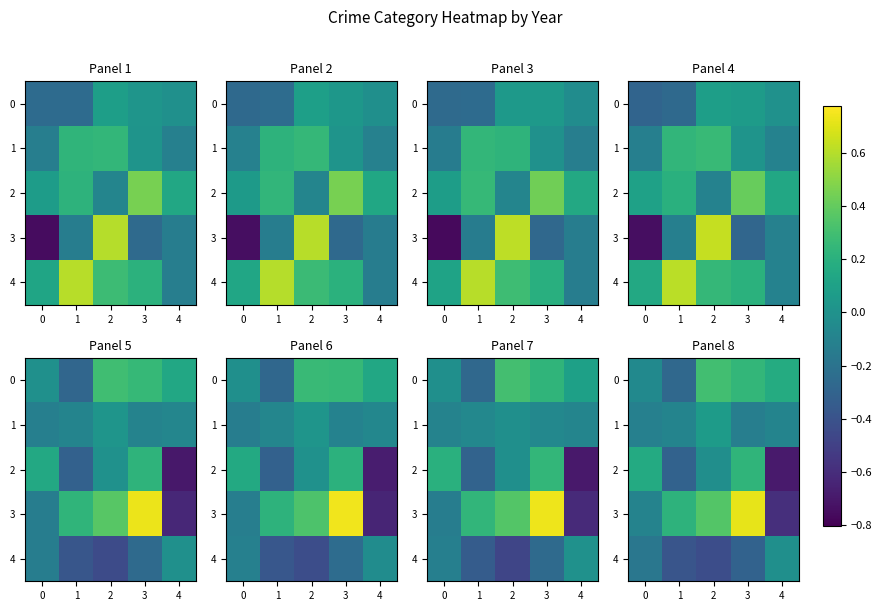

How many values in the row_0 series are below 0?

2